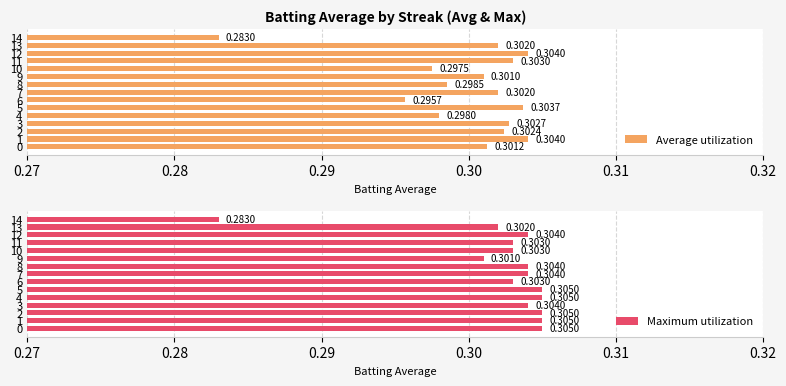

List the series in order of their peak value, highest first.

Maximum utilization, Average utilization